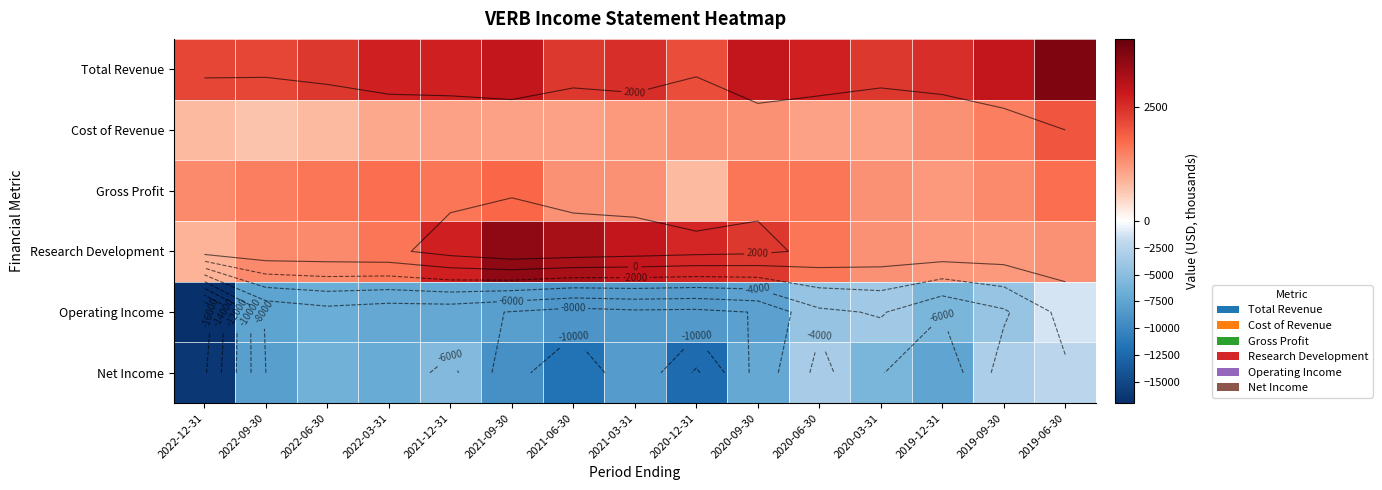

List the labels in order of Cost of Revenue value, smallest first.

2022-09-30, 2022-12-31, 2022-06-30, 2022-03-31, 2021-12-31, 2021-09-30, 2021-06-30, 2020-06-30, 2020-03-31, 2021-03-31, 2020-12-31, 2020-09-30, 2019-12-31, 2019-09-30, 2019-06-30